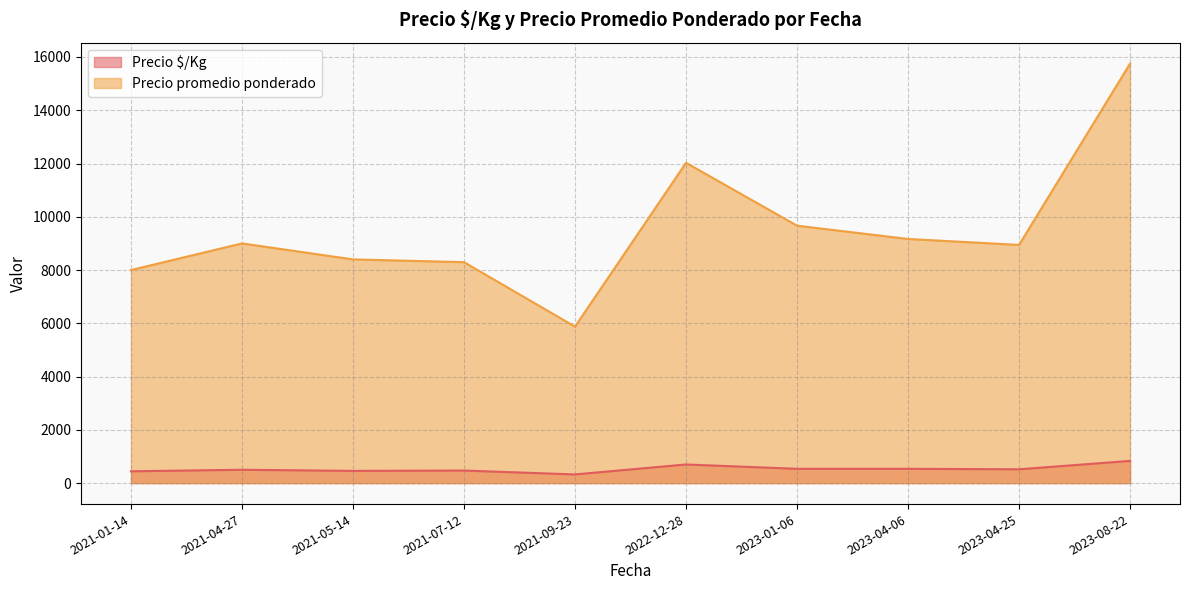

Where is the first local minimum for Precio promedio ponderado?

2021-09-23